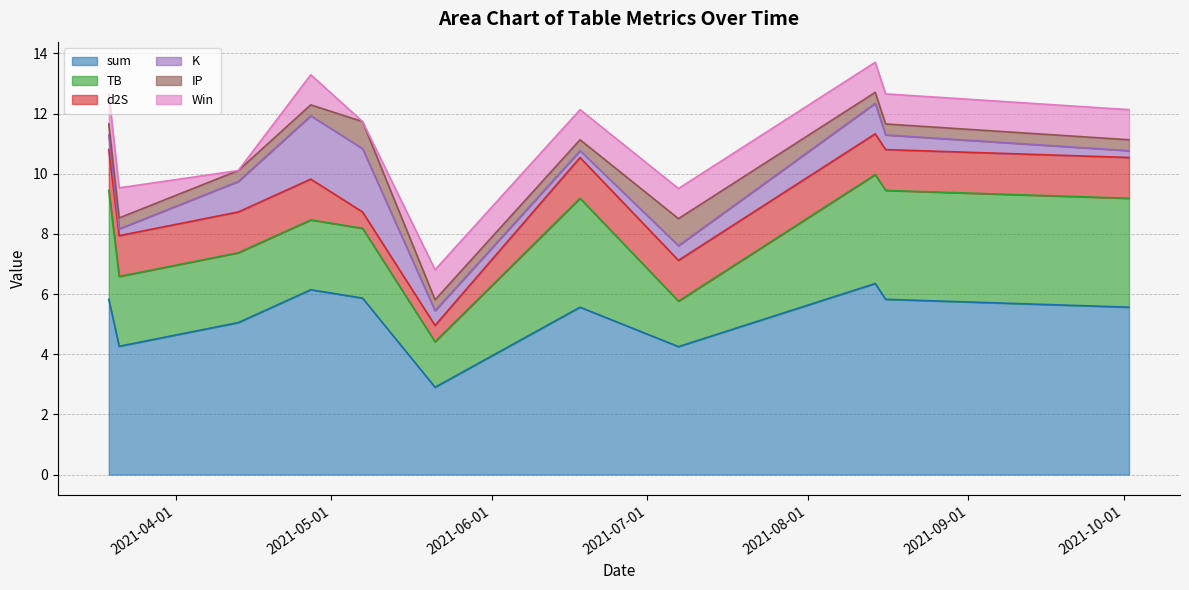

What is the total value across all series at 2021-03-19?

12.7